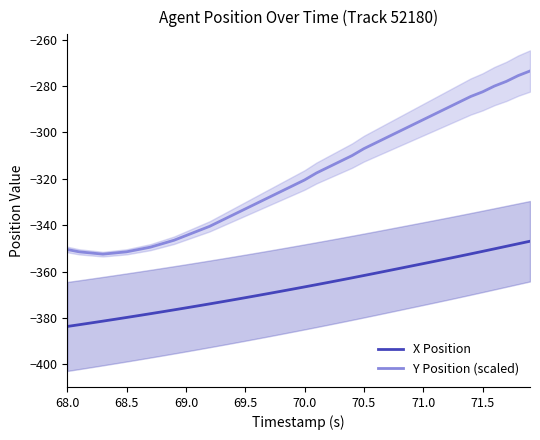

Reading right to left, transcribe all the data shown in this chart.

X Position: -346.9	-348.0	-349.1	-350.2	-351.3	-352.4	-353.5	-354.5	-355.6	-356.6	-357.6	-358.6	-359.7	-360.7	-361.7	-362.7	-363.7	-364.7	-365.7	-366.6	-367.6	-368.5	-369.5	-370.4	-371.3	-372.2	-373.1	-374.0	-374.8	-375.7	-376.5	-377.4	-378.2	-379.0	-379.8	-380.6	-381.4	-382.2	-382.9	-383.7
Y Position (scaled): -273.5	-275.5	-278.0	-280.0	-282.5	-284.5	-287.0	-289.5	-292.0	-294.5	-297.0	-299.5	-302.0	-304.5	-307.0	-310.0	-312.5	-315.0	-317.5	-320.5	-323.0	-325.5	-328.0	-330.5	-333.0	-335.5	-338.0	-340.5	-342.5	-344.5	-346.5	-348.0	-349.5	-350.5	-351.5	-352.0	-352.5	-352.0	-351.5	-350.5